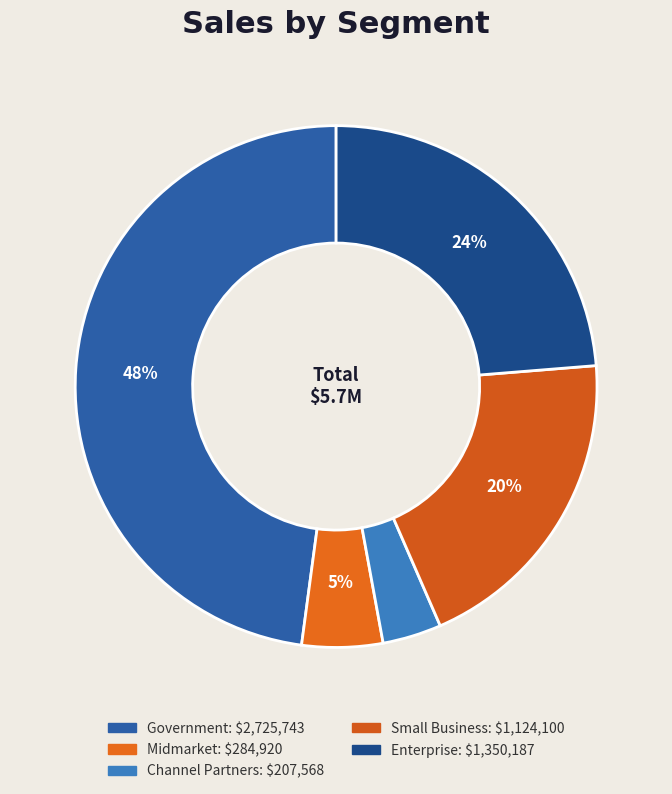

How many slices are in this pie chart?

5